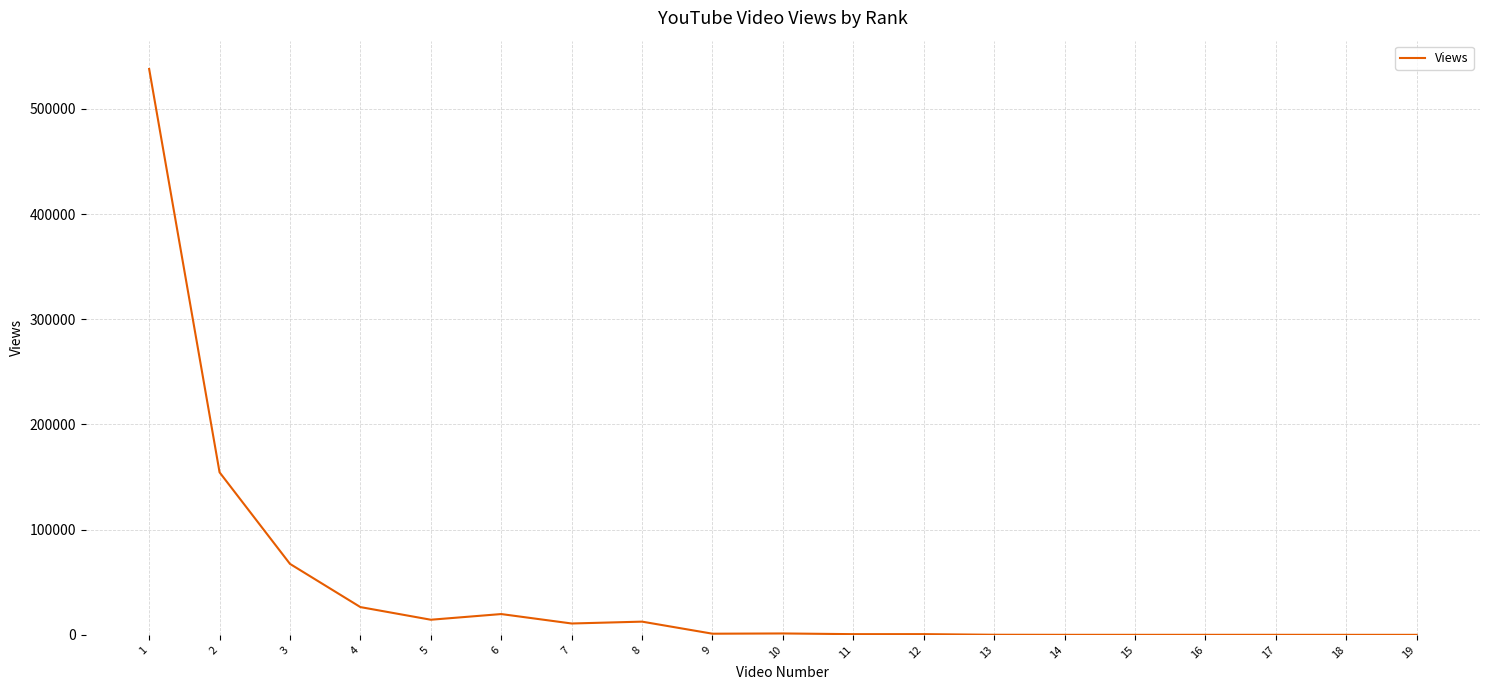

What value does the data have at 18, to the nearest 100?

100